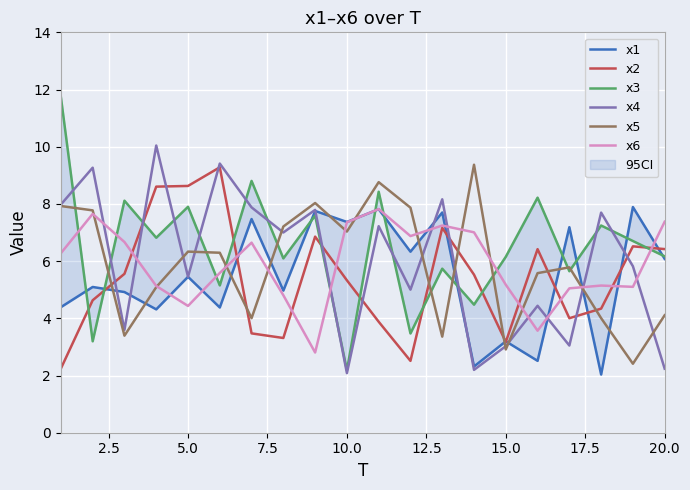

What is the lowest value of the x6 series?

2.8